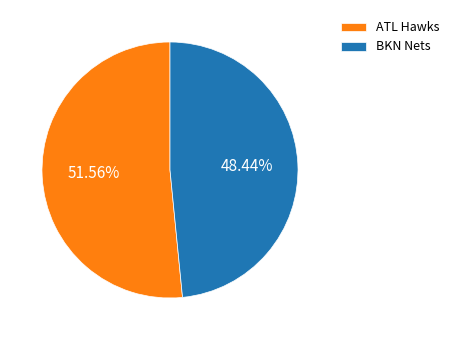

To the nearest percent, what is the difference between the ATL Hawks and BKN Nets slice percentages?

3%